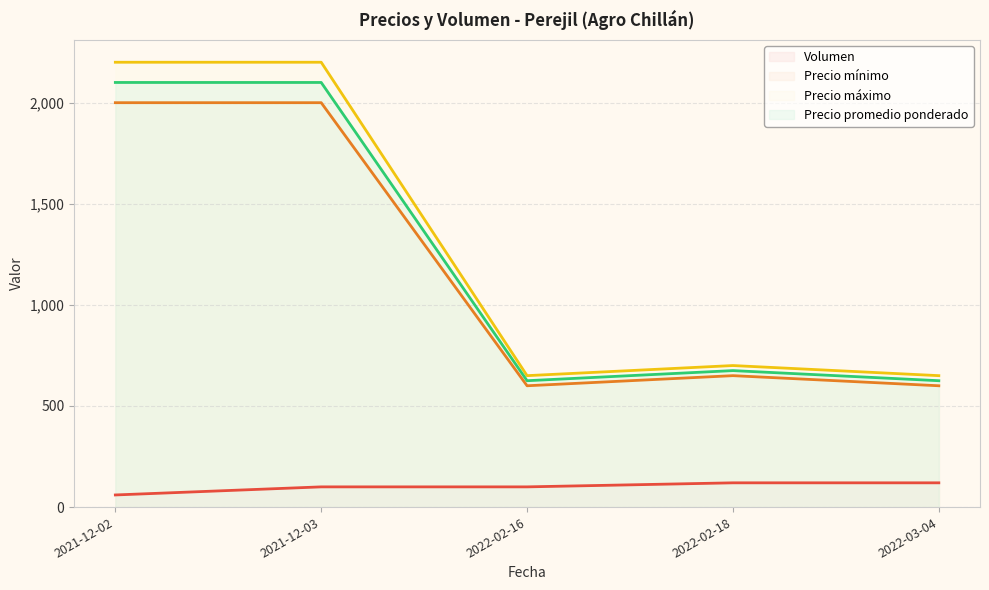

How many data points in Precio mínimo are less than 650?

2